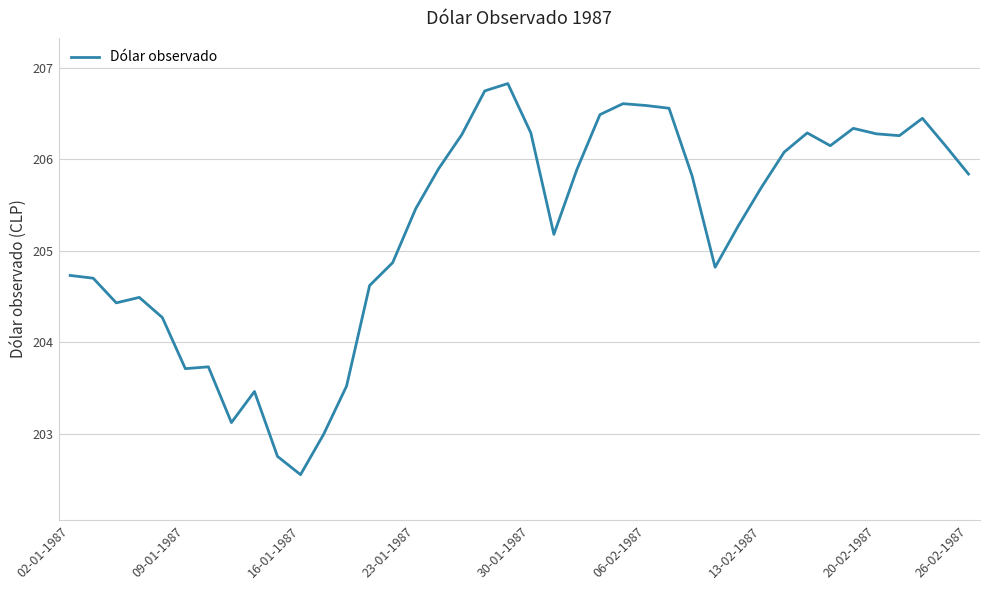

What is the greatest value displayed?

206.8